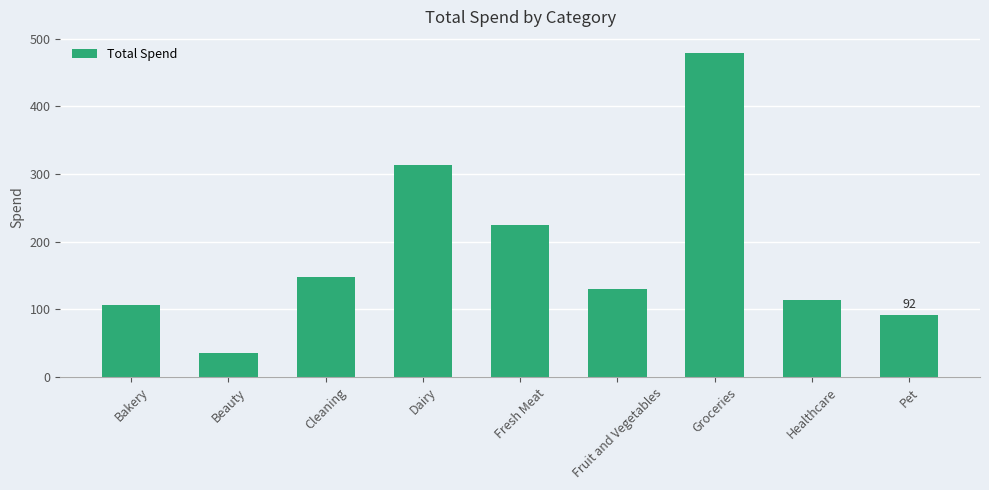

What is the label of the 6th bar from the left?

Fruit and Vegetables